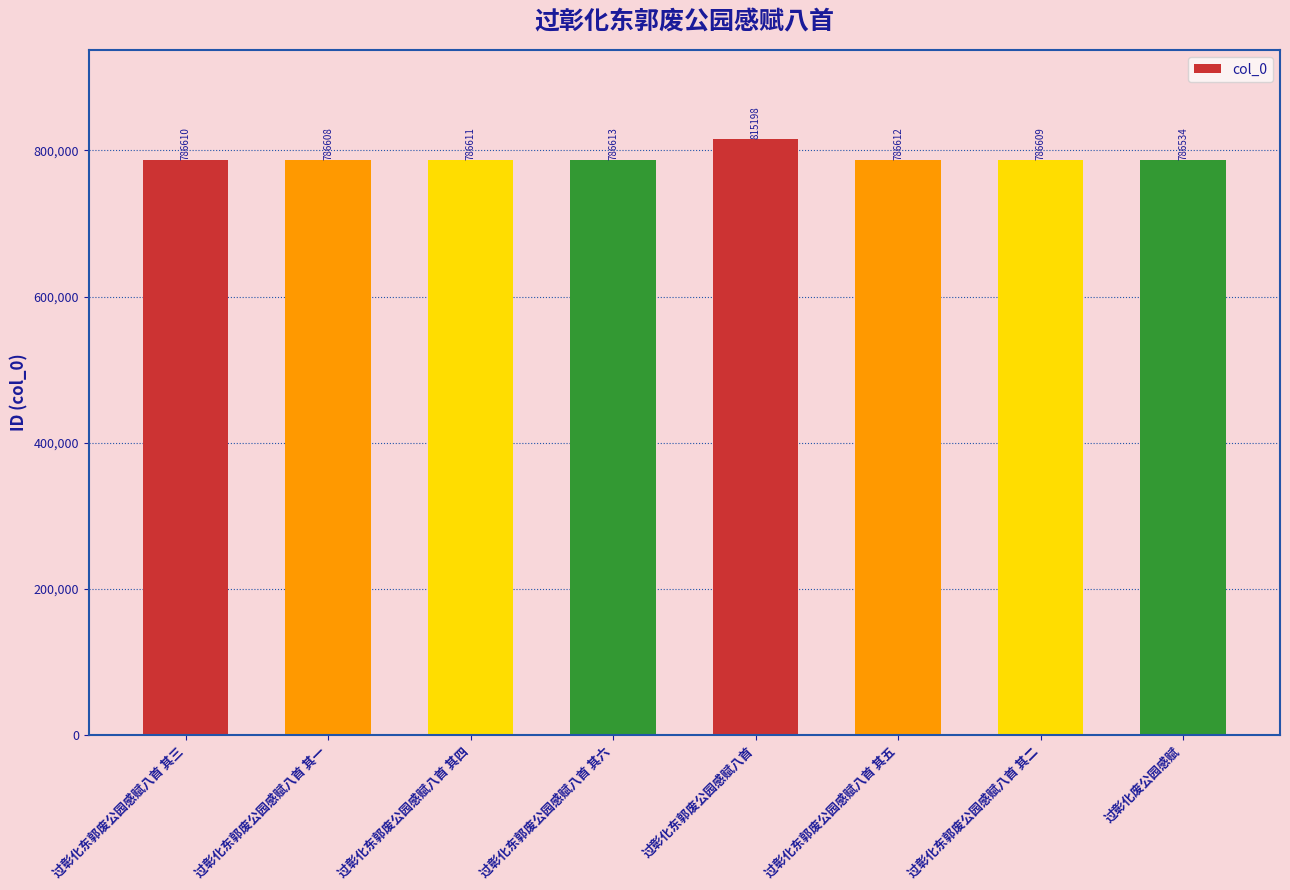

Reading left to right, extract all data points from this chart.

过彰化东郭废公园感赋八首 其三=786610	过彰化东郭废公园感赋八首 其一=786608	过彰化东郭废公园感赋八首 其四=786611	过彰化东郭废公园感赋八首 其六=786613	过彰化东郭废公园感赋八首=815198	过彰化东郭废公园感赋八首 其五=786612	过彰化东郭废公园感赋八首 其二=786609	过彰化废公园感赋=786534